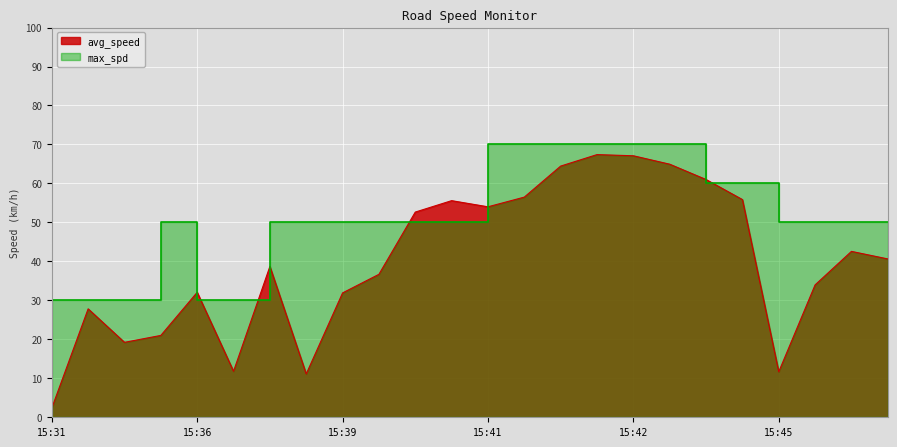

What is the minimum value for avg_speed?

2.4